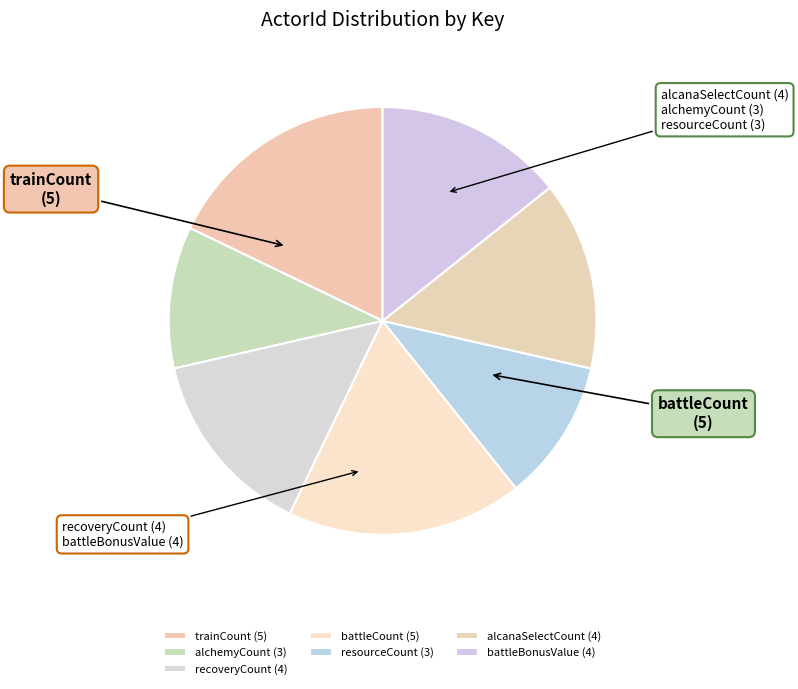

What portion of the pie excludes trainCount?

82.1%